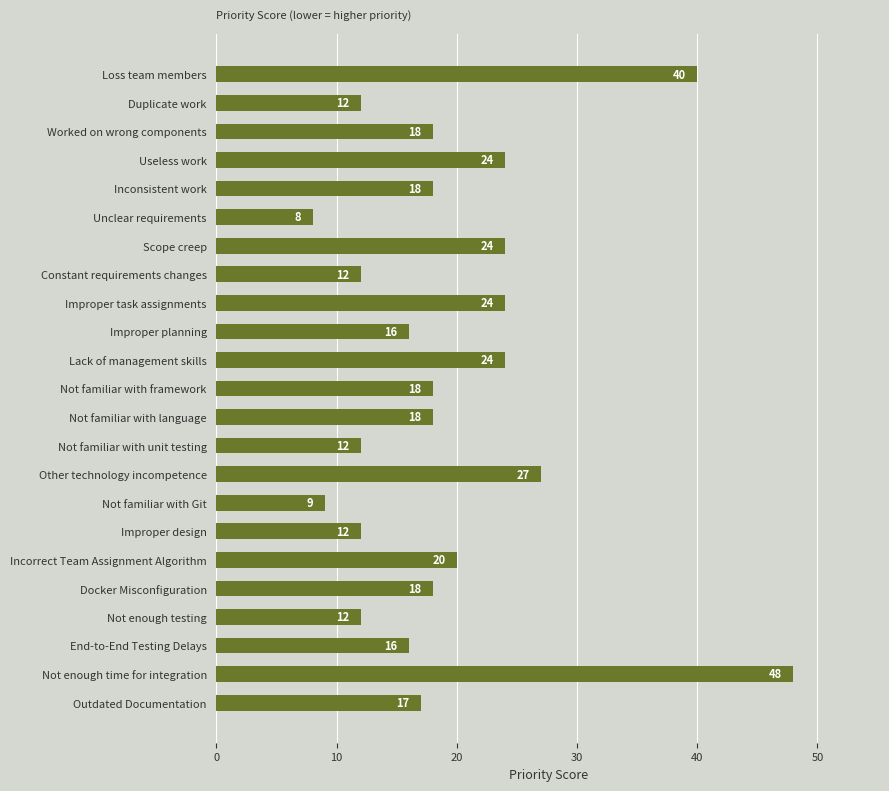

How many series are shown in this chart?

1